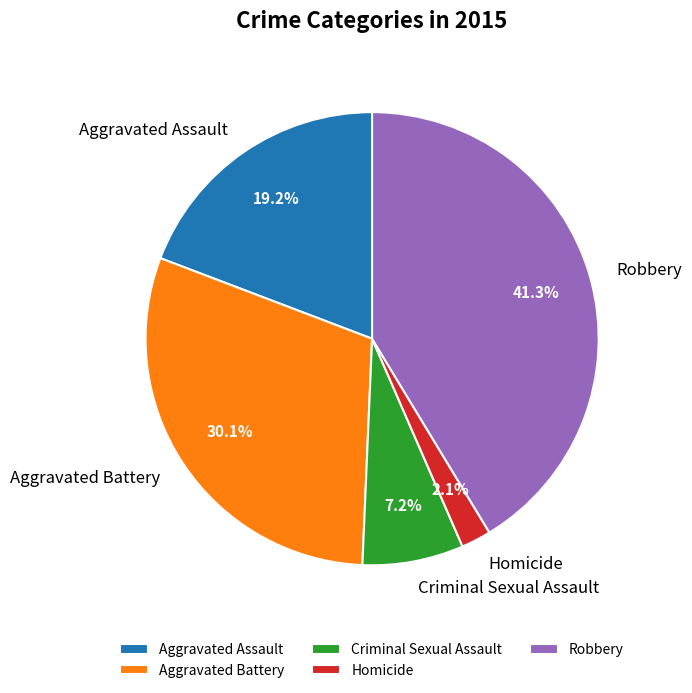

What percentage is the Criminal Sexual Assault slice, to the nearest percent?

7%